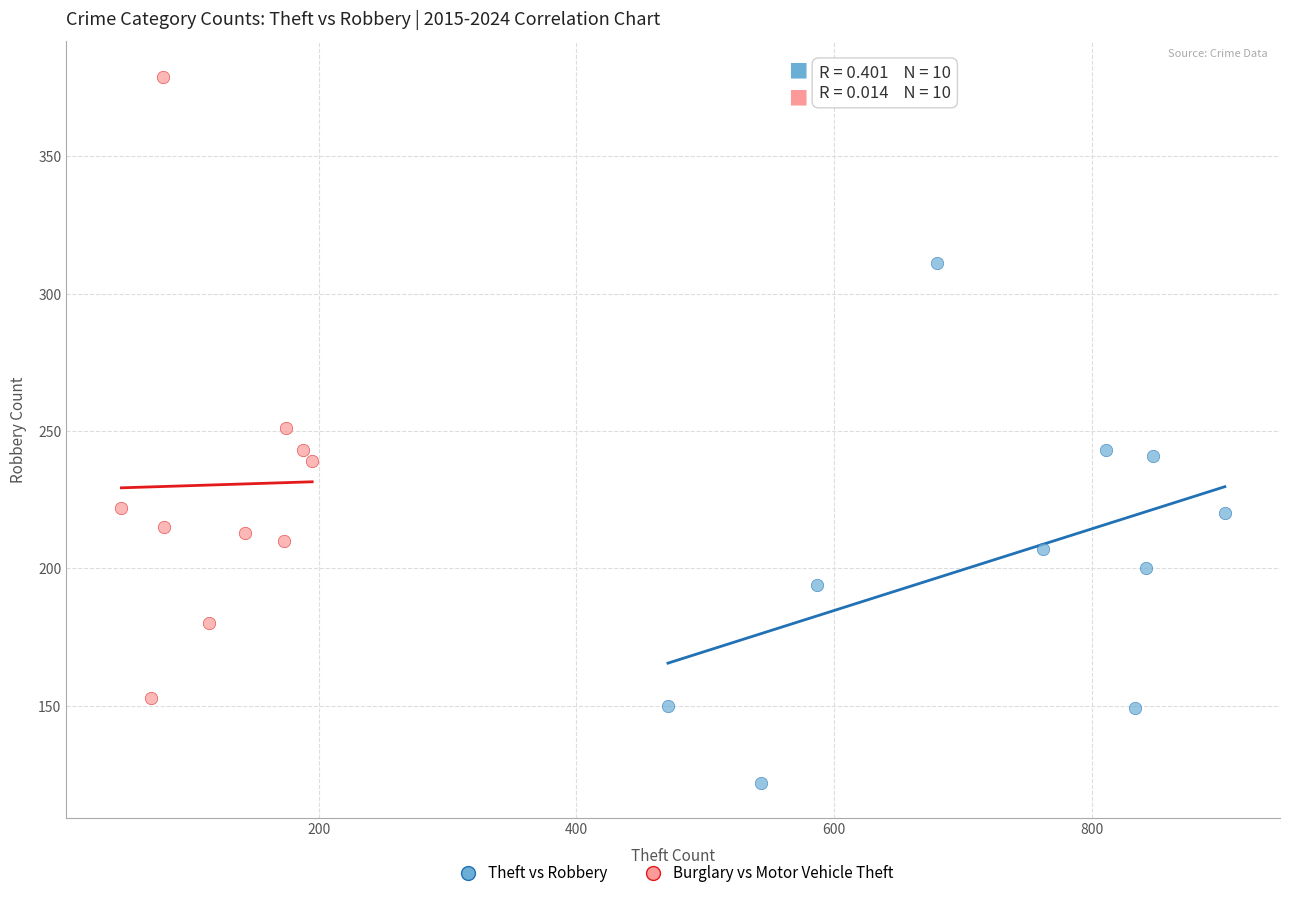

Which series reaches the minimum Y coordinate?

Theft vs Robbery